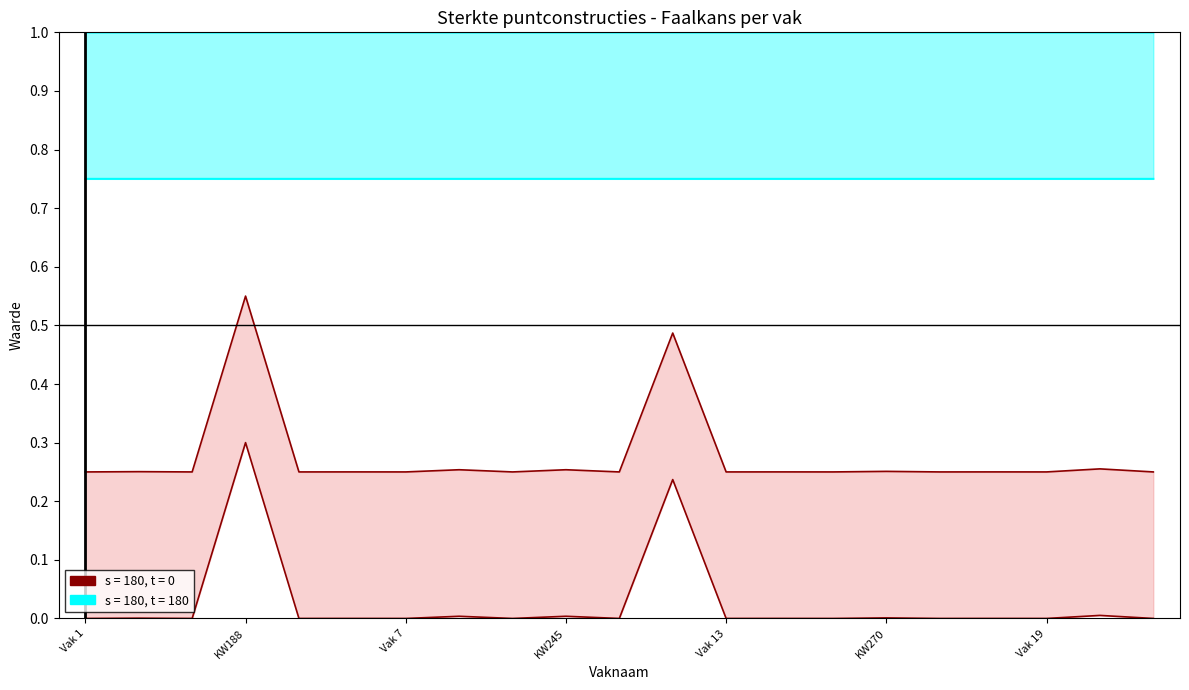

List the labels in order of Pfvak*Ntraject tussentijds value, largest first.

KW188, KW266, KW286, KW232, KW245, KW270, KW178, KW269, KW197, KW274, Vak 1, Vak 3, Vak 5, Vak 7, Vak 9, Vak 11, Vak 13, Vak 15, Vak 17, Vak 19, Vak 21